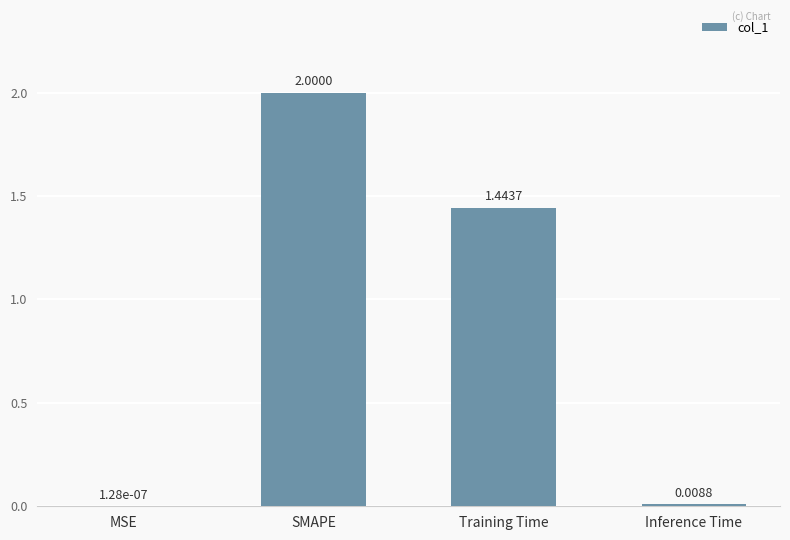

At which category does the chart reach its peak across all series?

SMAPE